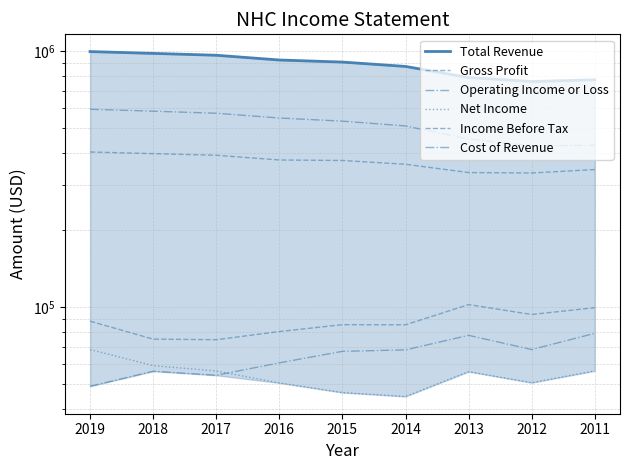

Reading left to right, list all the values displayed in this chart.

Total Revenue: 996400	980300	963900	923600	906600	871700	789000	761000	773200
Gross Profit: 403600	397600	391900	375600	373900	361400	335400	334100	344600
Operating Income or Loss: 49000	56100	54100	60500	67100	68000	77500	68200	78900
Net Income: 68200	59000	56200	50500	46300	44700	55900	50600	56300
Income Before Tax: 88000	74900	74500	80200	85300	85200	102200	93500	99400
Cost of Revenue: 592800	582700	572000	548000	532700	510200	453600	426900	428700